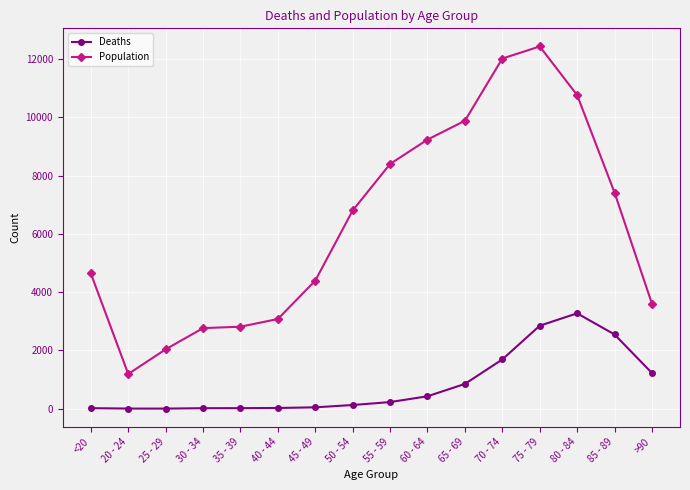

What is the label of the 1st point from the right?

>90